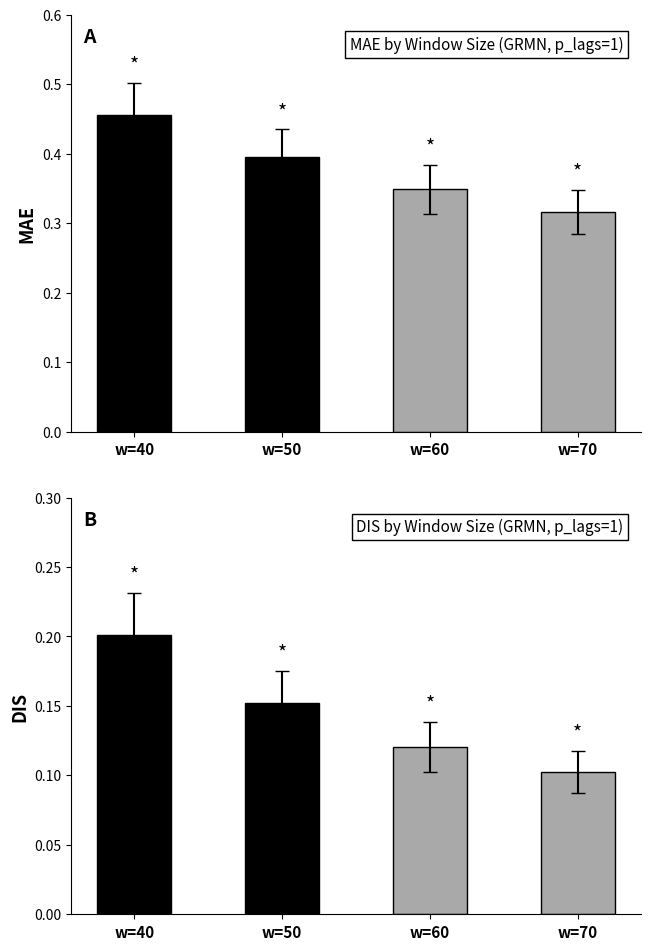

Which series has the largest total across all categories?

MAE